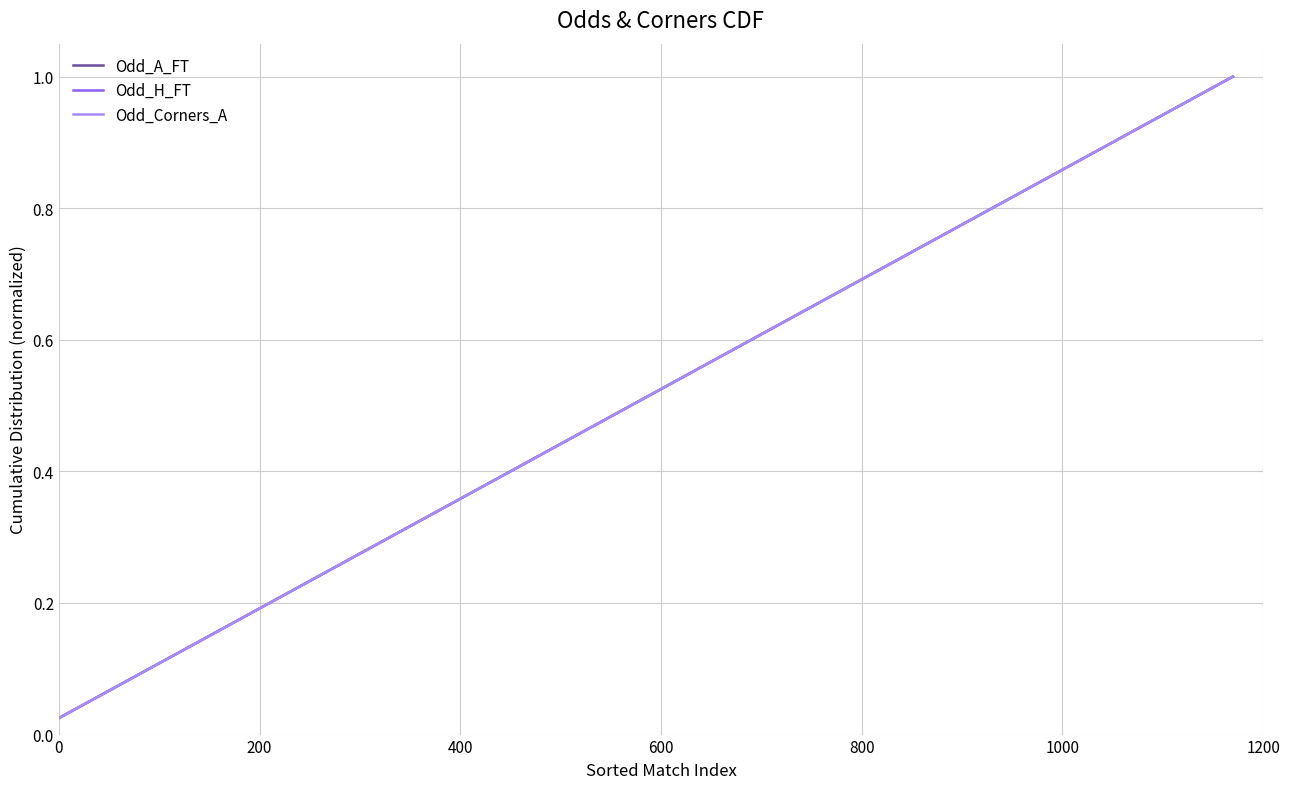

What is the difference between the maximum and minimum values in the Odd_Corners_A series?

1.0